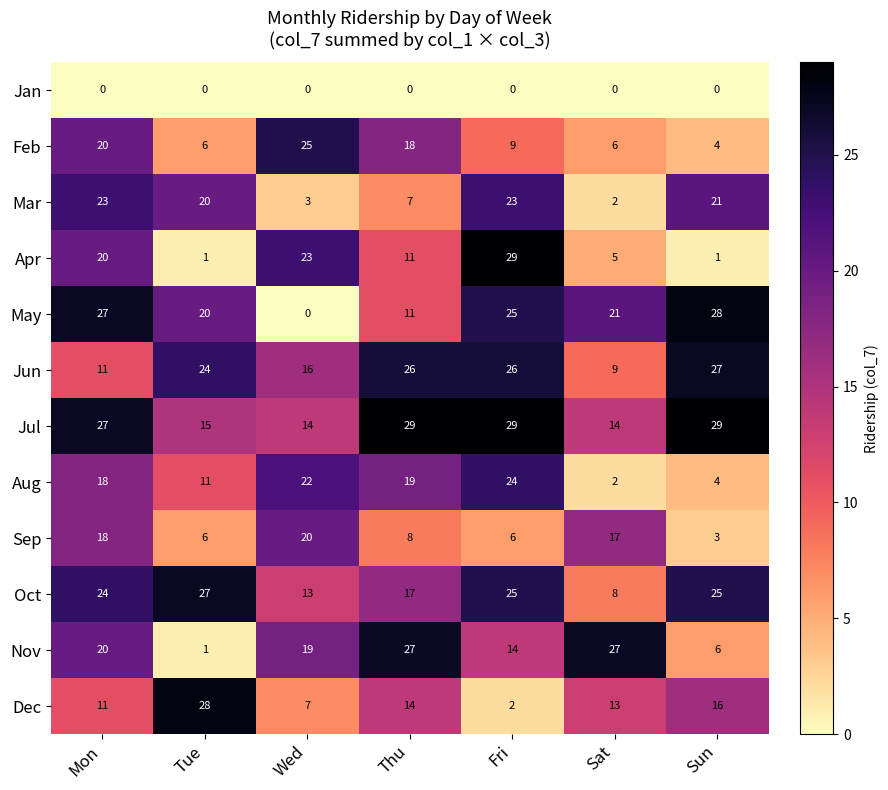

What is the sum of the Apr values at Wed and Sun?

24